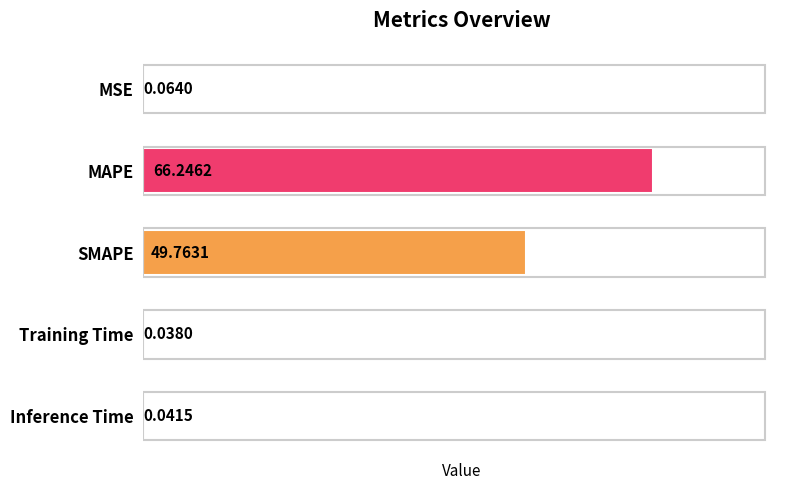

Between Inference Time and Training Time, which is larger?

Inference Time